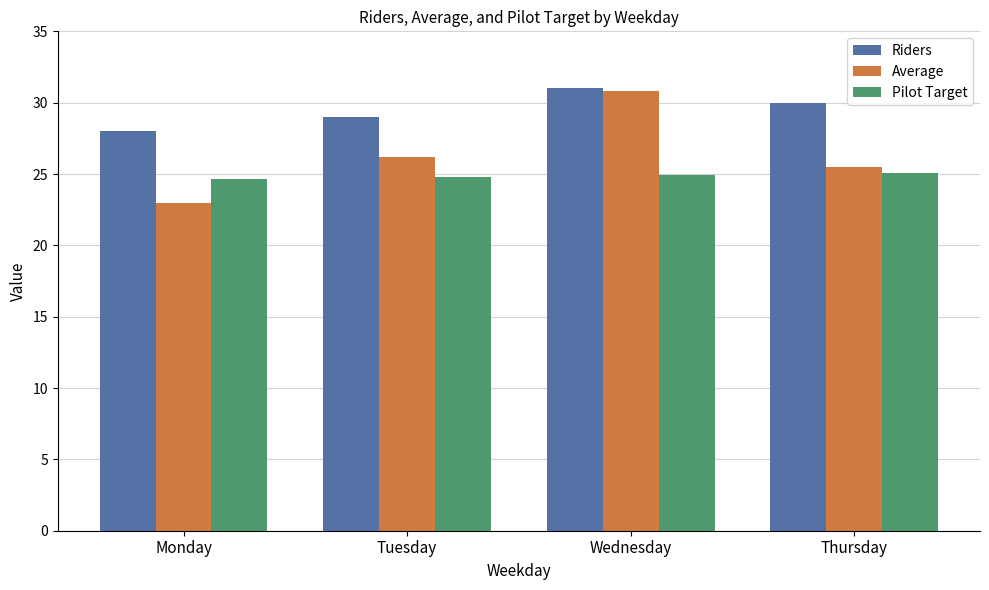

Count the number of categories in the chart.

4